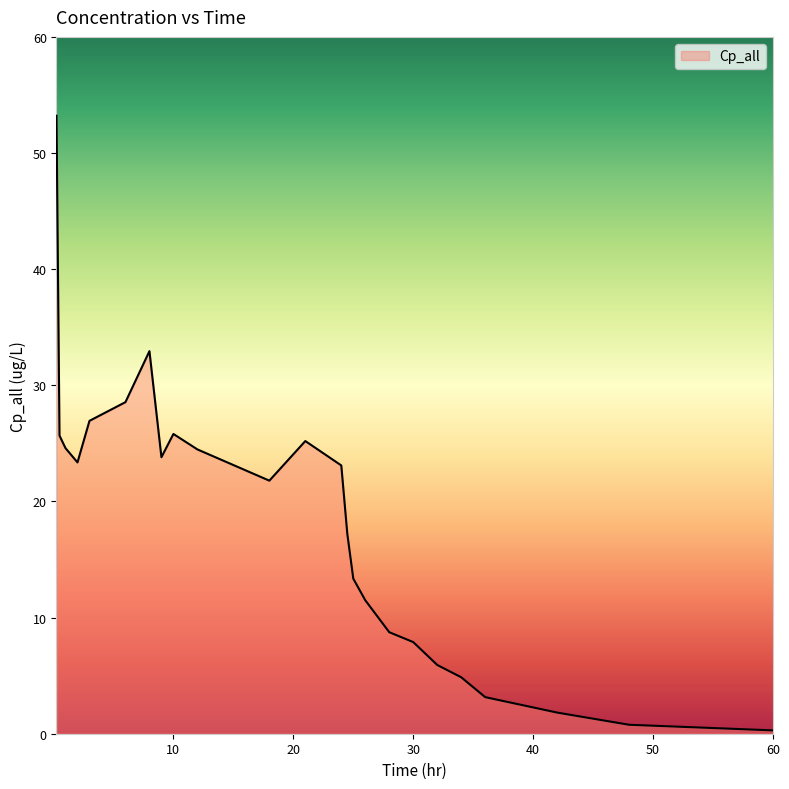

Count the number of categories in the chart.

24